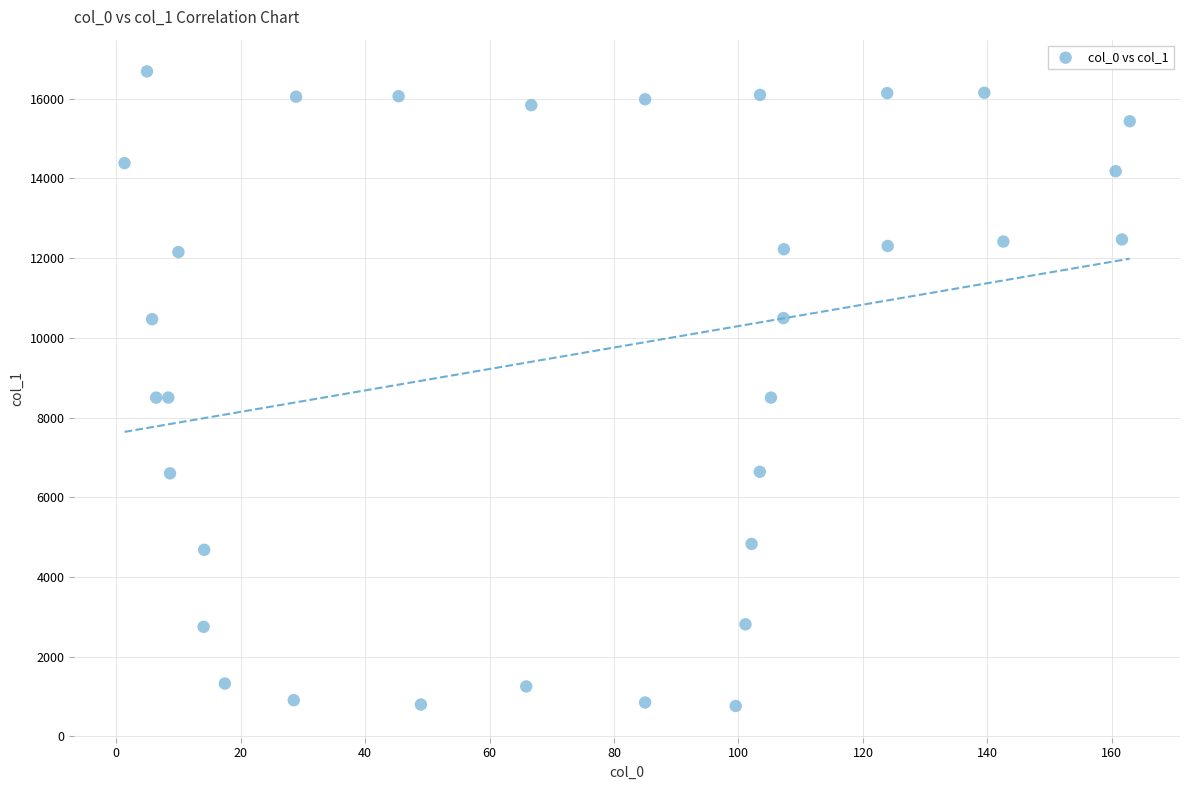

What is the range of Y values (max minus min)?

15921.0